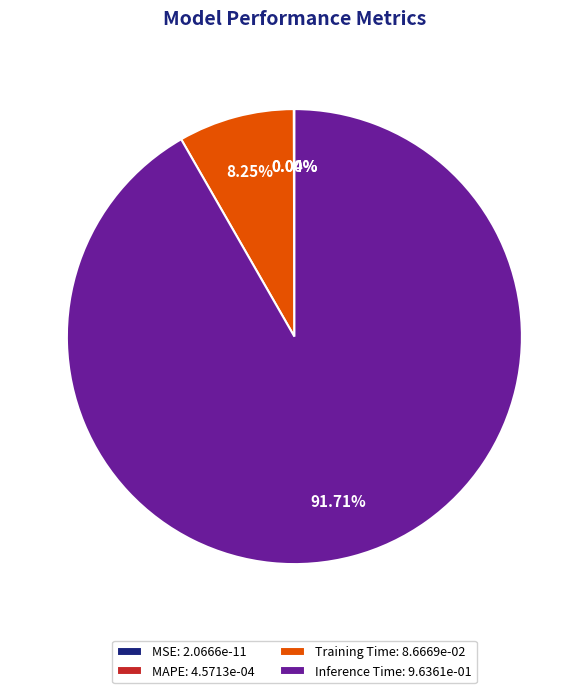

Is there any slice that represents more than half of the pie?

Yes